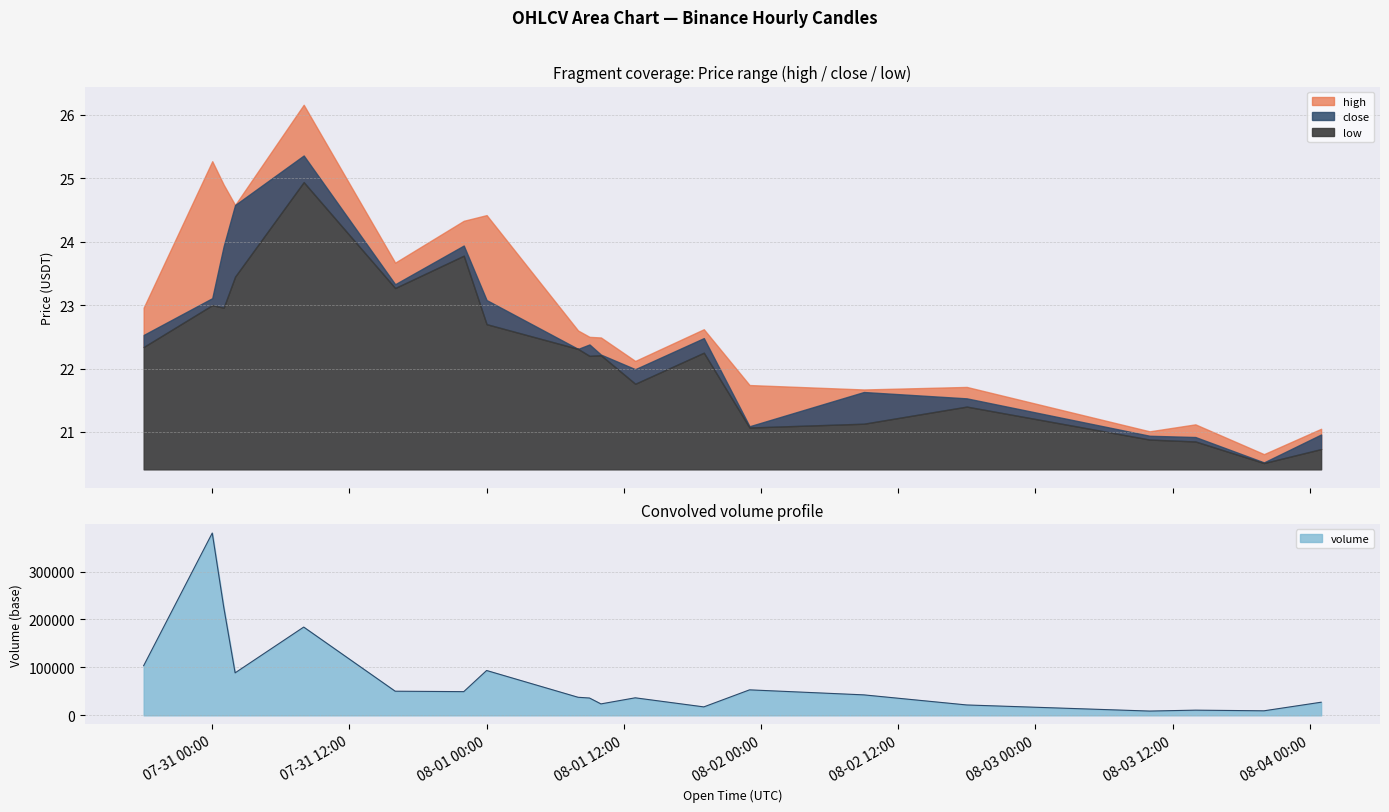

True or false: low has a value of 9.4 at 2021-08-01 00:00:00.

False